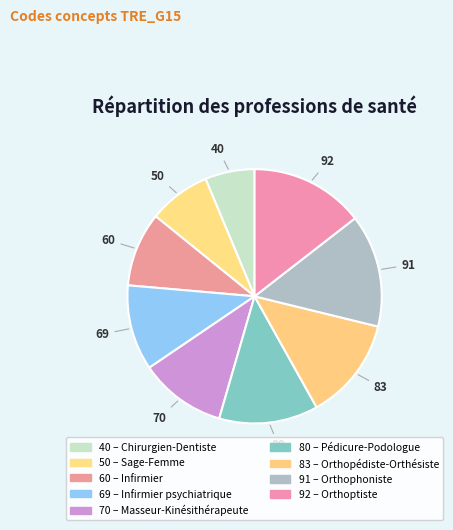

How many segments does this pie chart have?

9